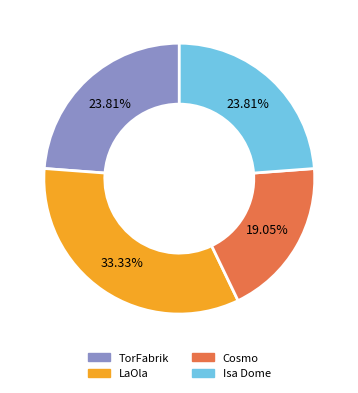

Does TorFabrik account for over 50% of the chart?

No